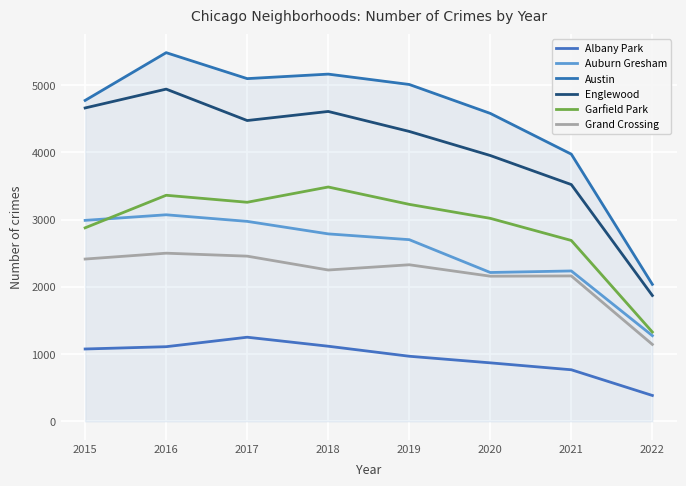

What is the difference between the maximum and minimum values in the Auburn Gresham series?

1797